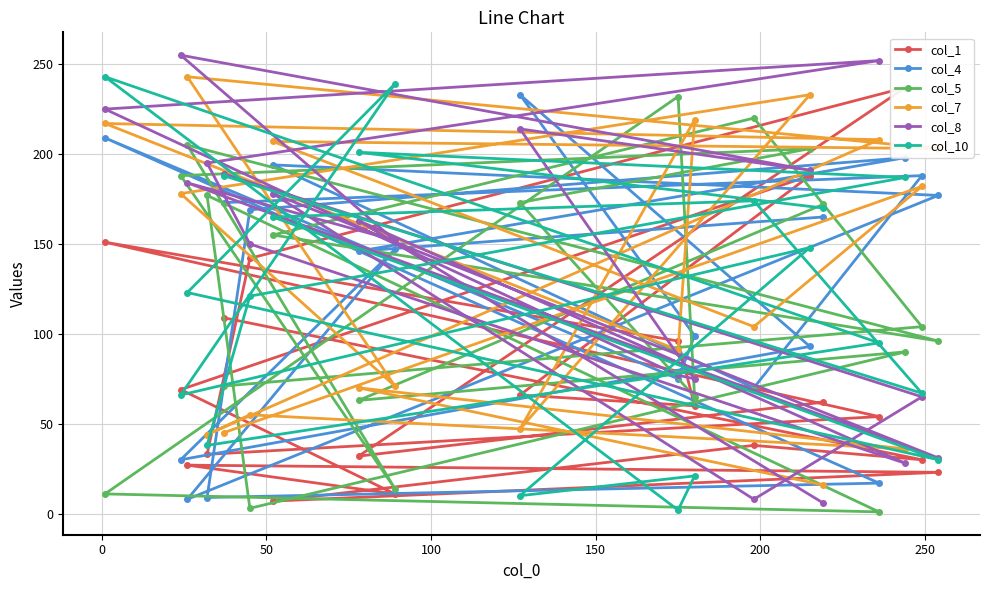

Which series has the largest range (max minus min)?

col_8